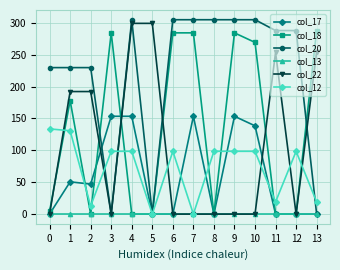

Which series has the largest total across all categories?

col_20